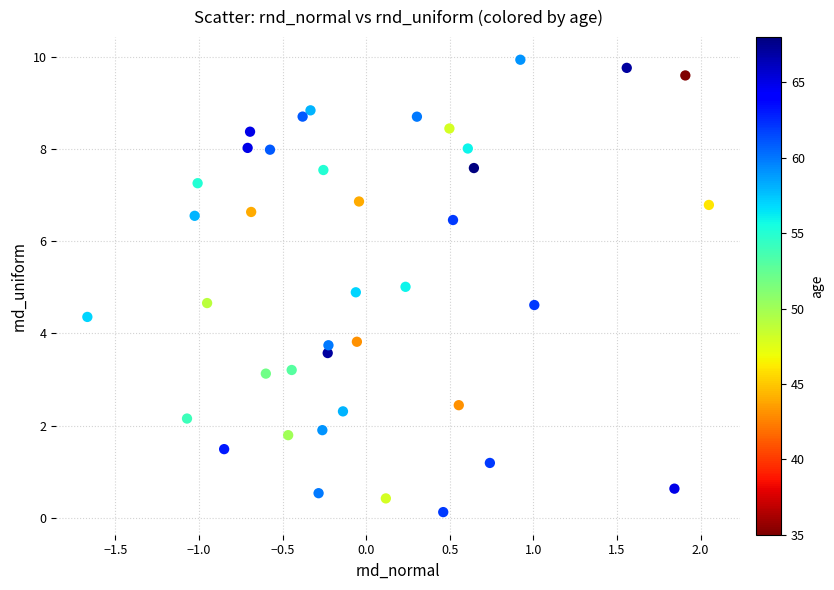

What is the range of Y values (max minus min)?

9.8